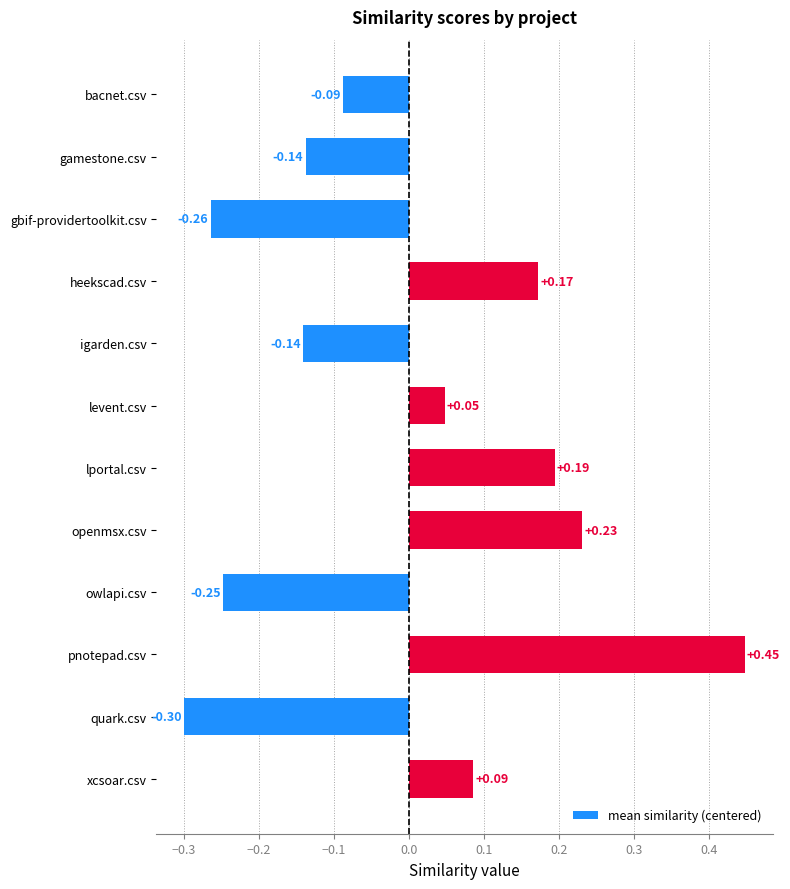

What is the difference between the second highest and second lowest values?

0.5